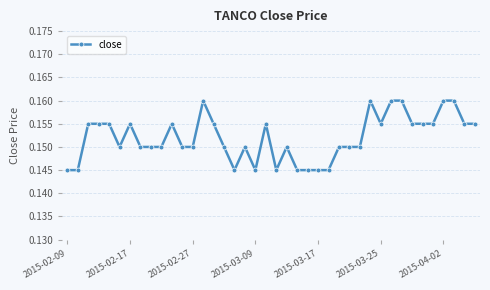

What is the sum of all values?

6.1